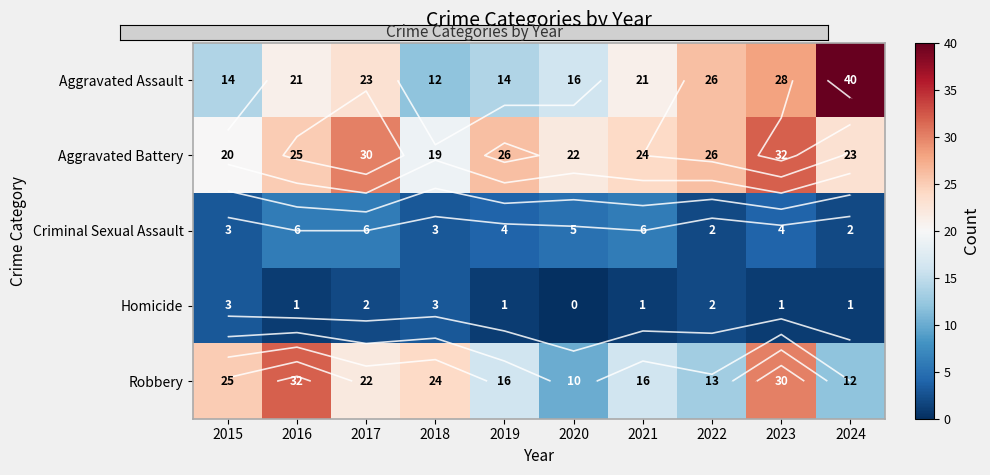

The value of Homicide at 2019 is 1. True or false?

False